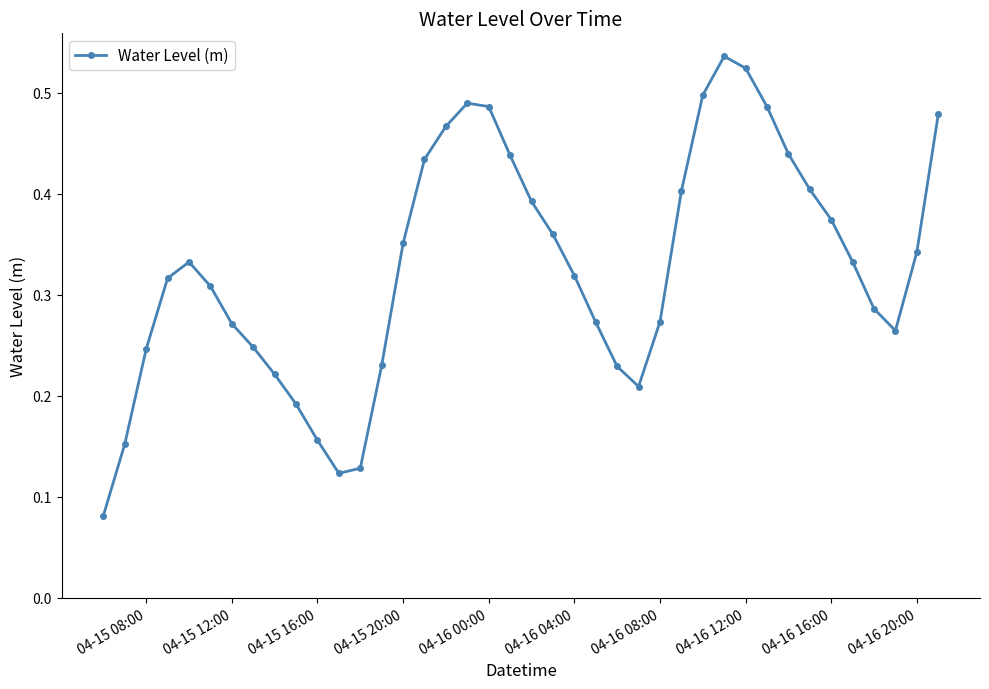

True or false: there are more than 2 points higher than both neighbors.

True